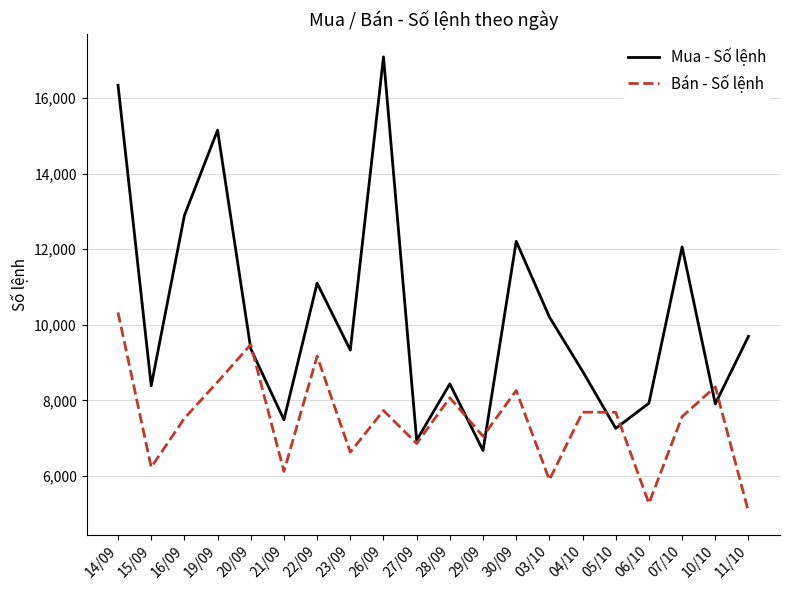

Which series has the widest spread of values?

Mua - Số lệnh